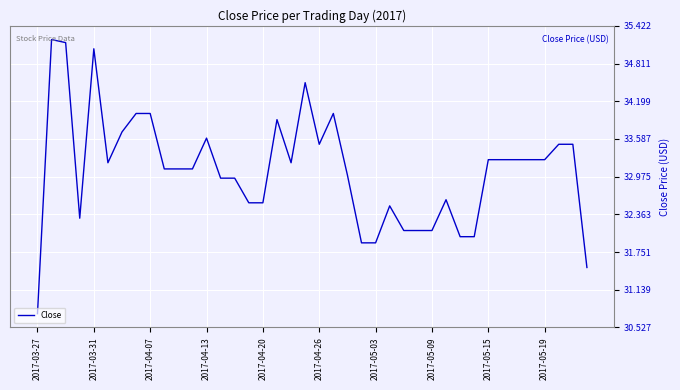

What is the maximum value shown in the chart?

35.2